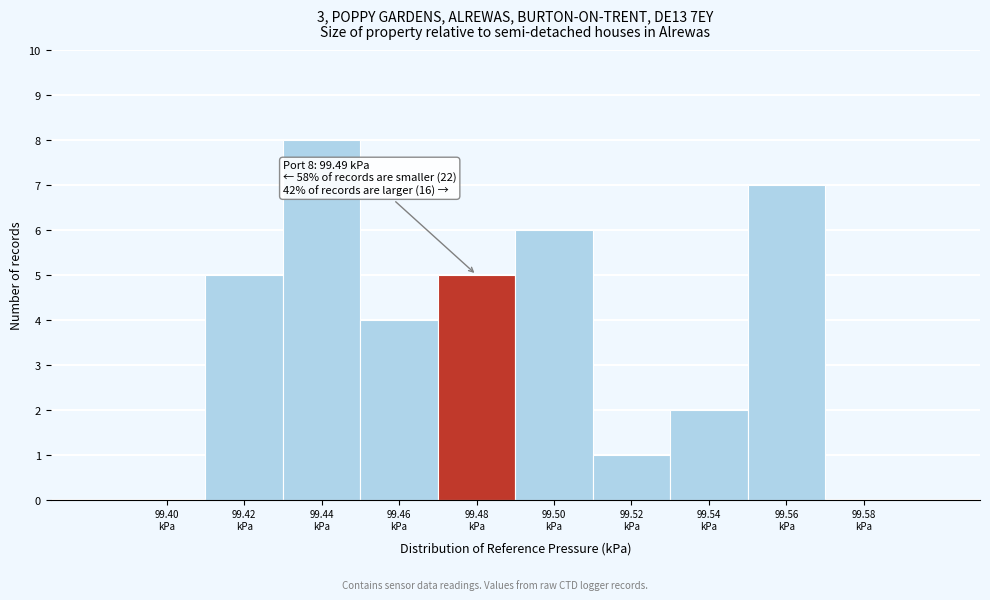

What is the sum of all values?

38